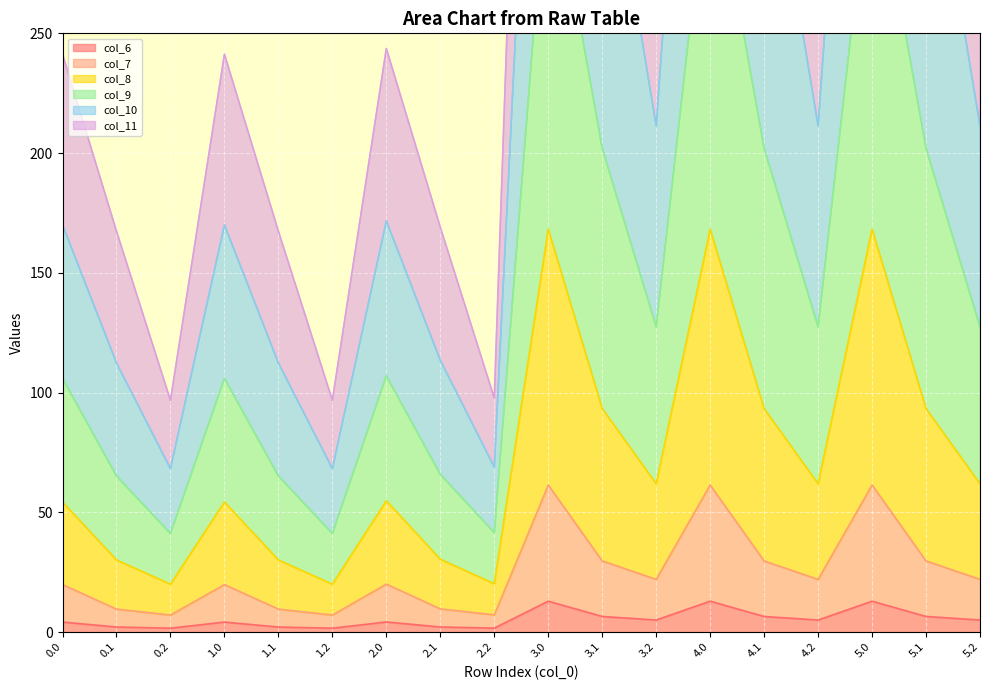

Which series has the largest total across all categories?

col_10